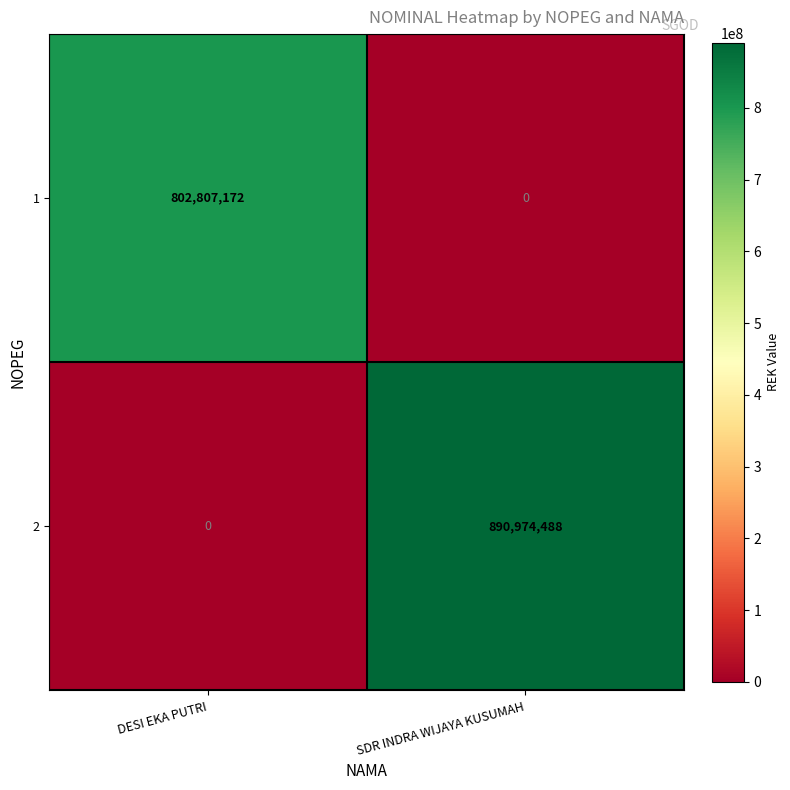

Reading left to right, what are all the values shown in this chart?

1: DESI EKA PUTRI=802807172	SDR INDRA WIJAYA KUSUMAH=0
2: DESI EKA PUTRI=0	SDR INDRA WIJAYA KUSUMAH=890974488